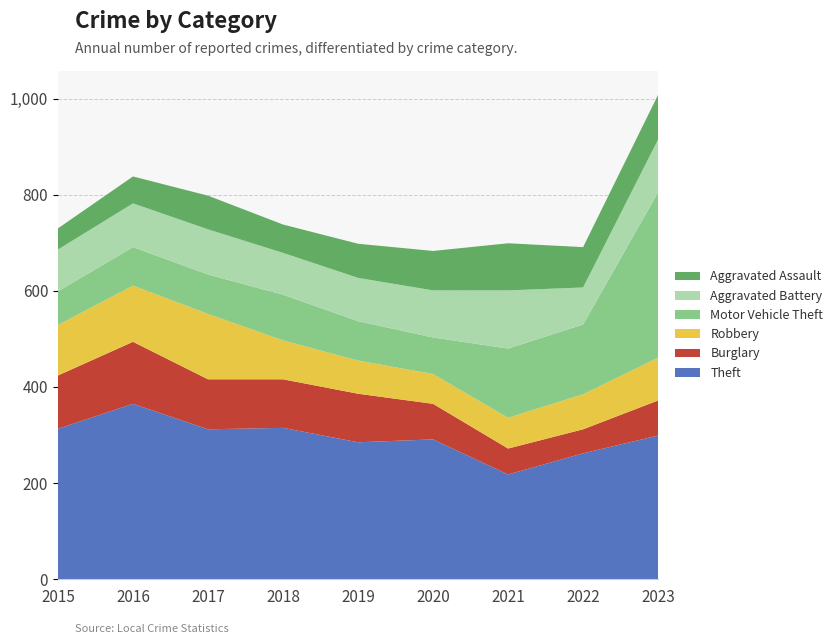

Reading right to left, transcribe all the data shown in this chart.

Theft: 299	262	218	291	285	315	312	365	313
Burglary: 73	50	54	74	101	101	104	129	111
Robbery: 89	73	64	62	69	81	136	117	105
Motor Vehicle Theft: 344	145	144	76	82	95	82	80	70
Aggravated Battery: 110	77	121	98	90	87	94	91	87
Aggravated Assault: 93	84	98	82	71	59	70	56	44